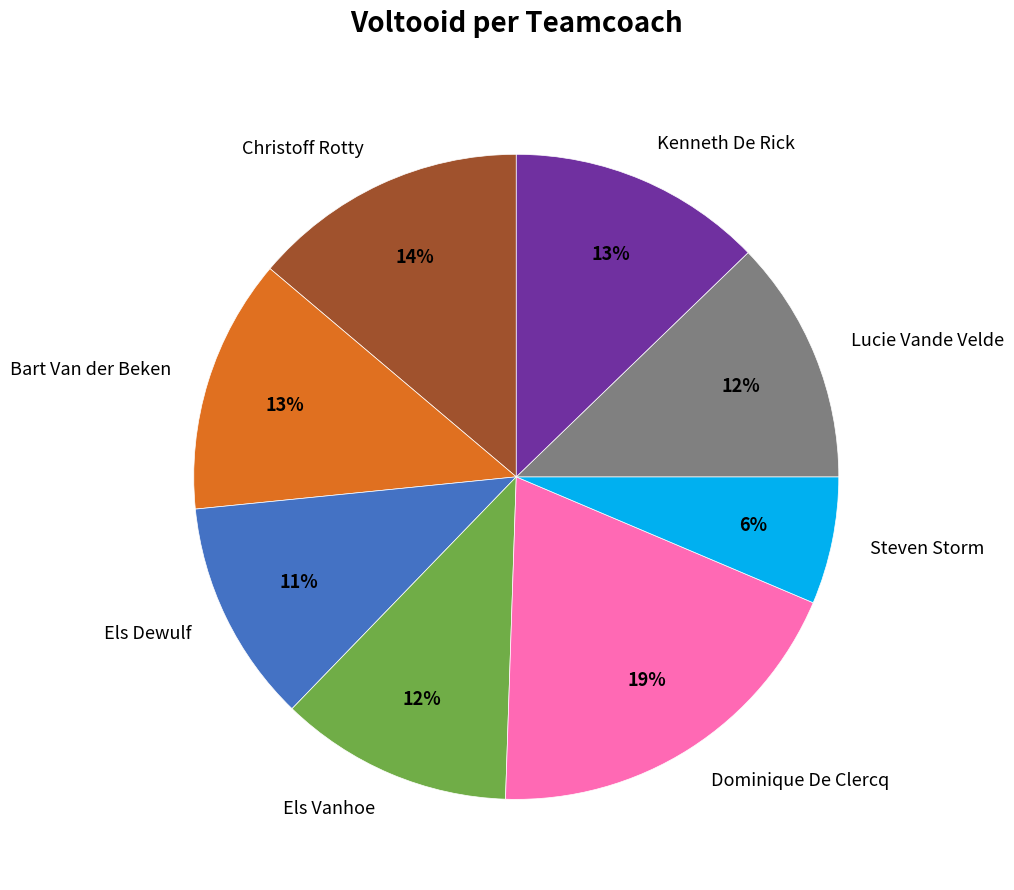

Combined, do Els Dewulf and Steven Storm account for over 50%?

No